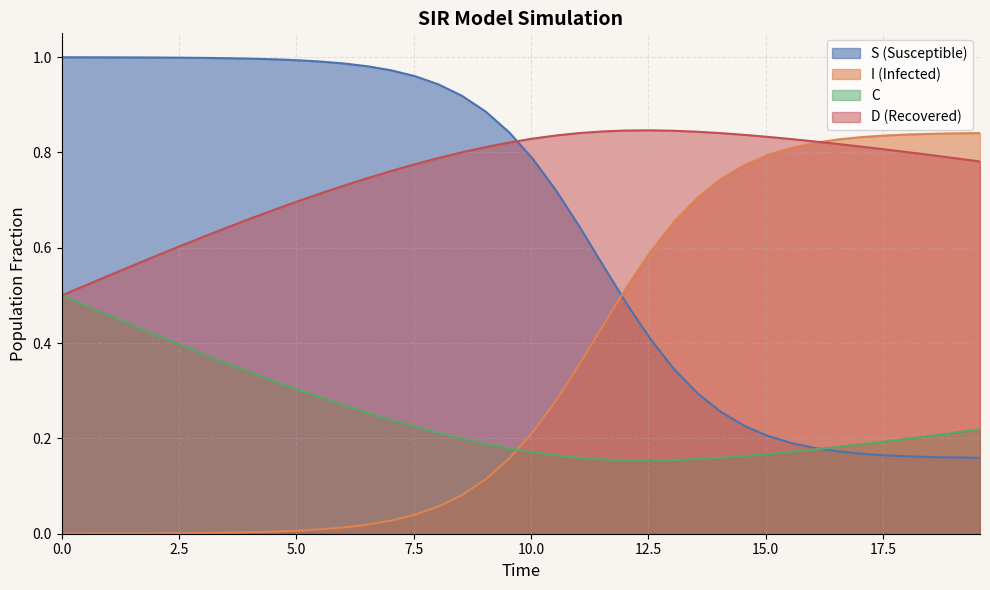

Does the chart display data point markers on the line(s)?

No